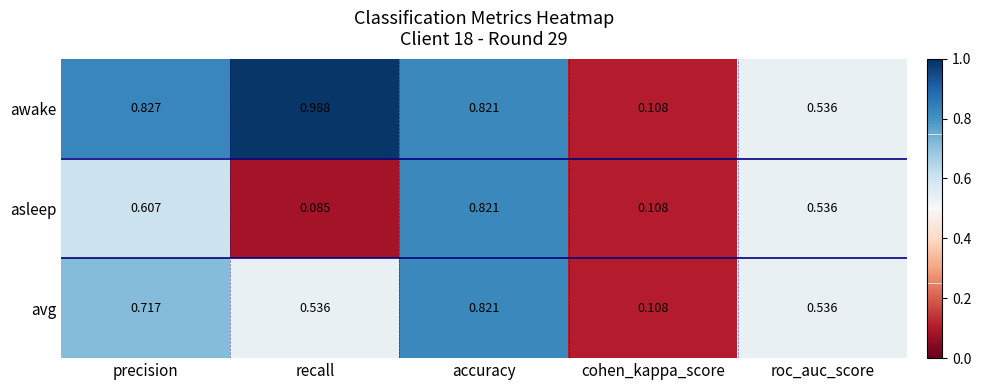

Which category has the highest value across all series?

recall